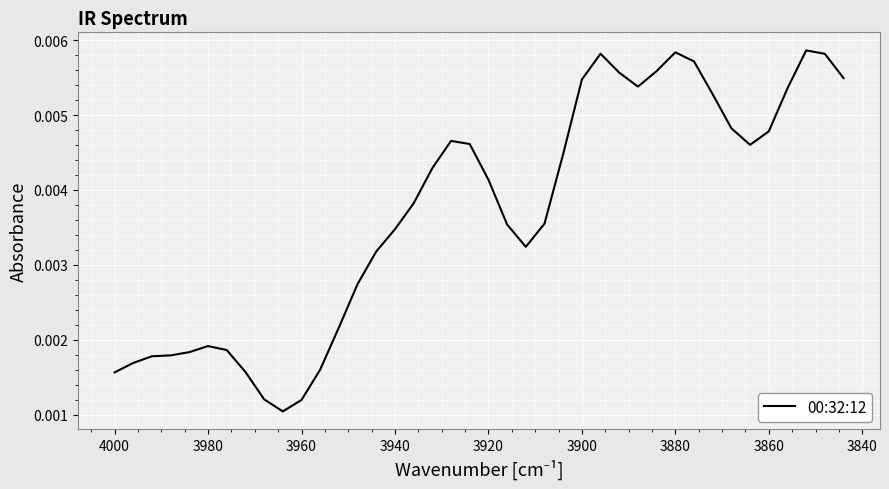

Count the values in the range 0 to 1.

40